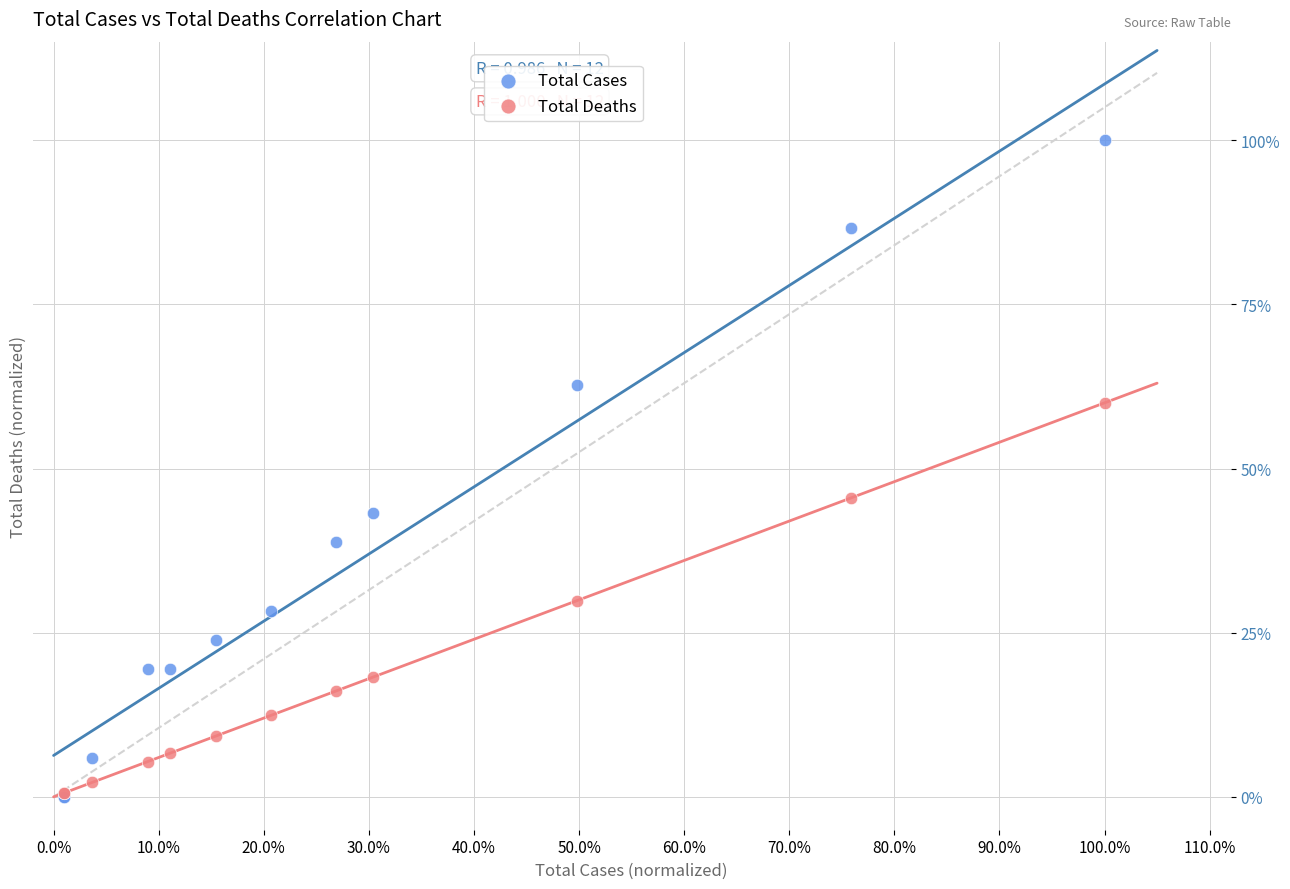

What are all the series names shown in the legend?

Total Cases, Total Deaths